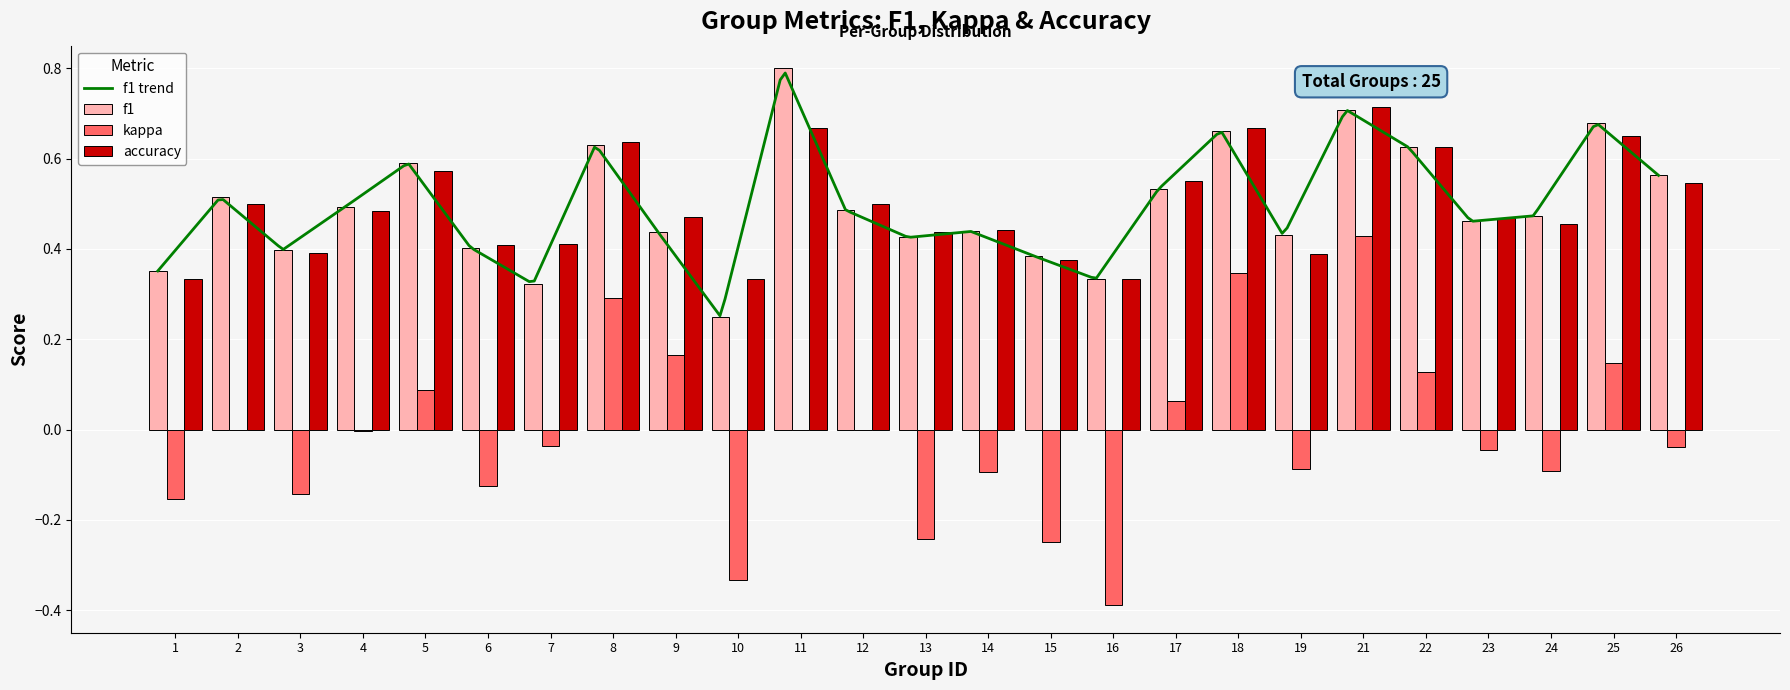

What is the maximum value shown in the chart?

0.8